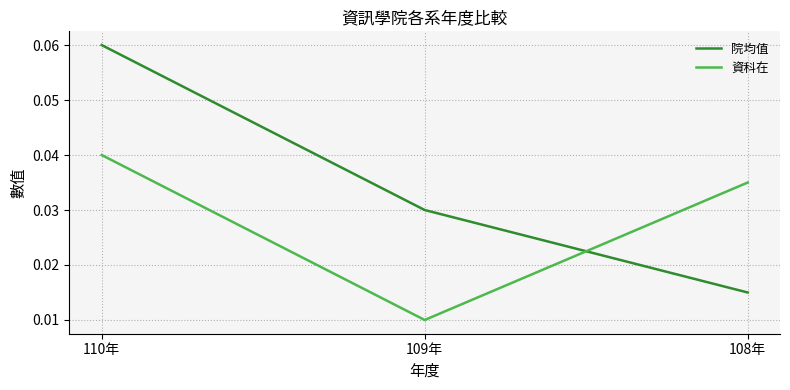

What are all the series names shown in the legend?

院均值, 資科在